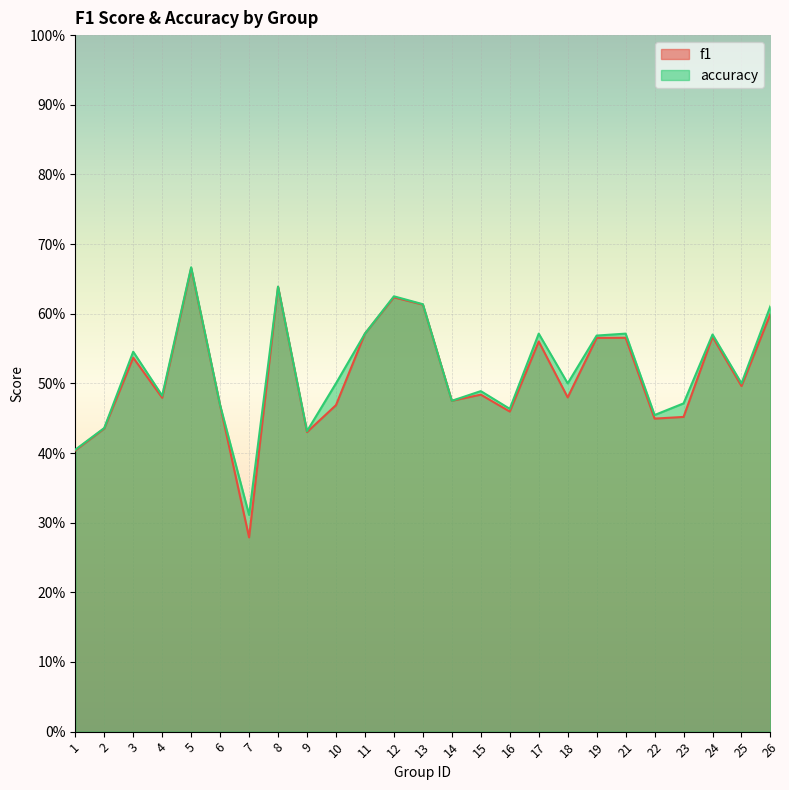

Which series changed the most between 9 and 21?

accuracy